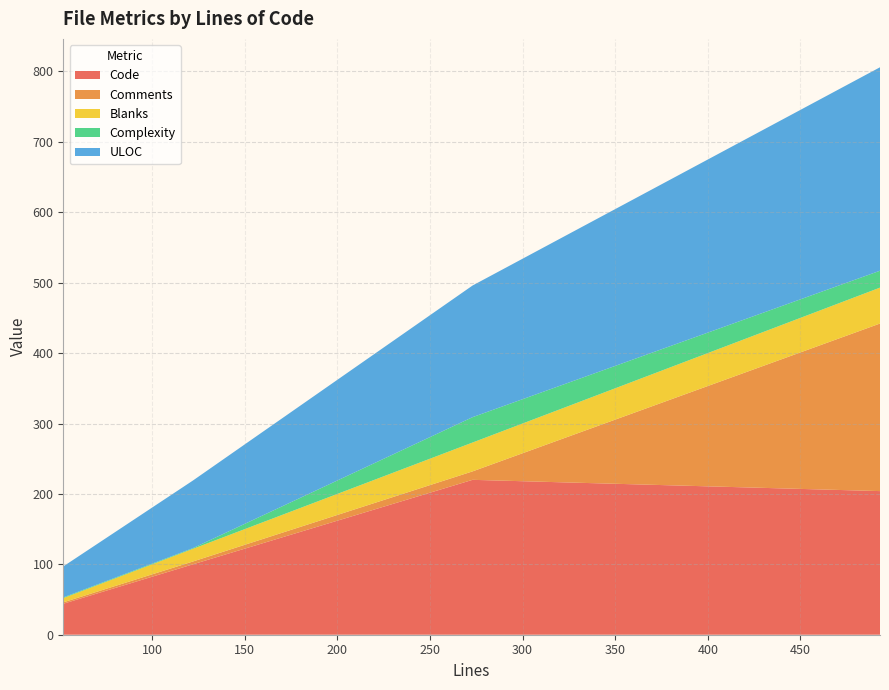

Reading left to right, extract all data points from this chart.

Code: 273=220	52=44	122=100	493=204
Comments: 273=12	52=2	122=4	493=238
Blanks: 273=41	52=6	122=18	493=51
Complexity: 273=36	52=1	122=1	493=24
ULOC: 273=187	52=44	122=96	493=289